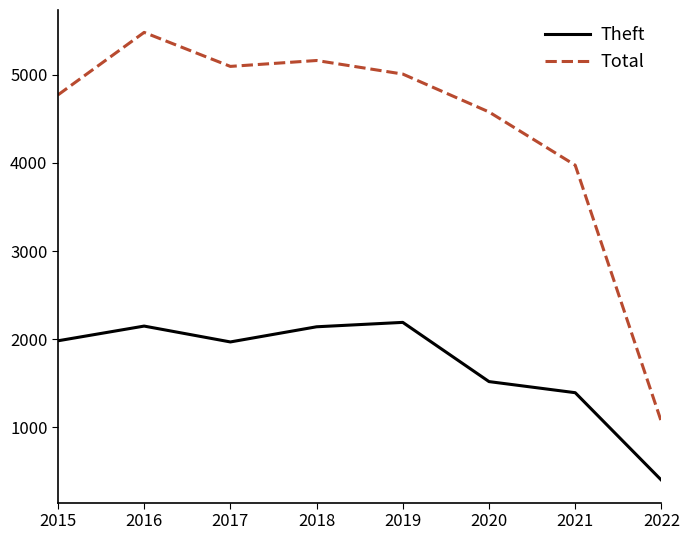

True or false: Theft has more than 1 points higher than both neighbors.

True